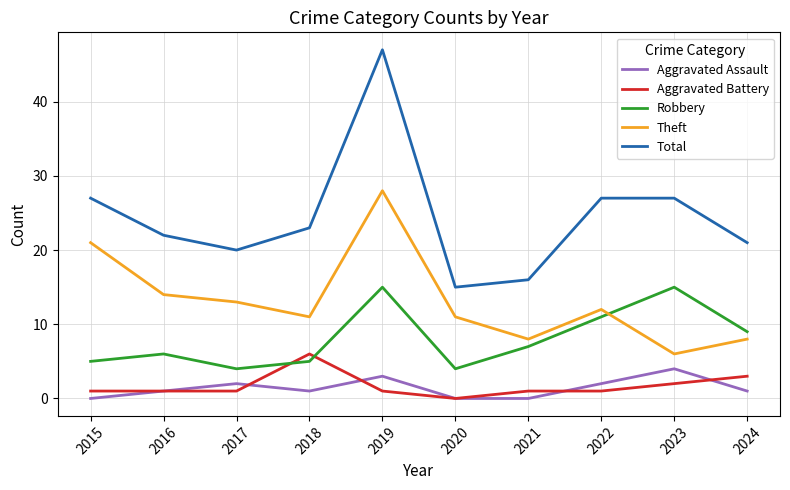

What is the difference between the maximum and minimum values in the Aggravated Battery series?

6